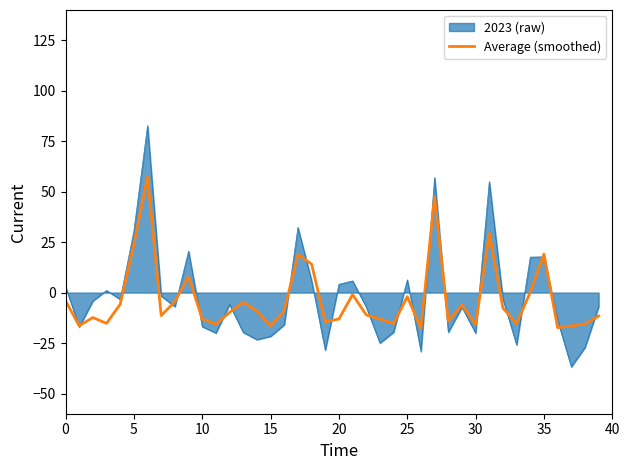

List the series in order of their peak value, highest first.

2023 (raw), Average (smoothed)